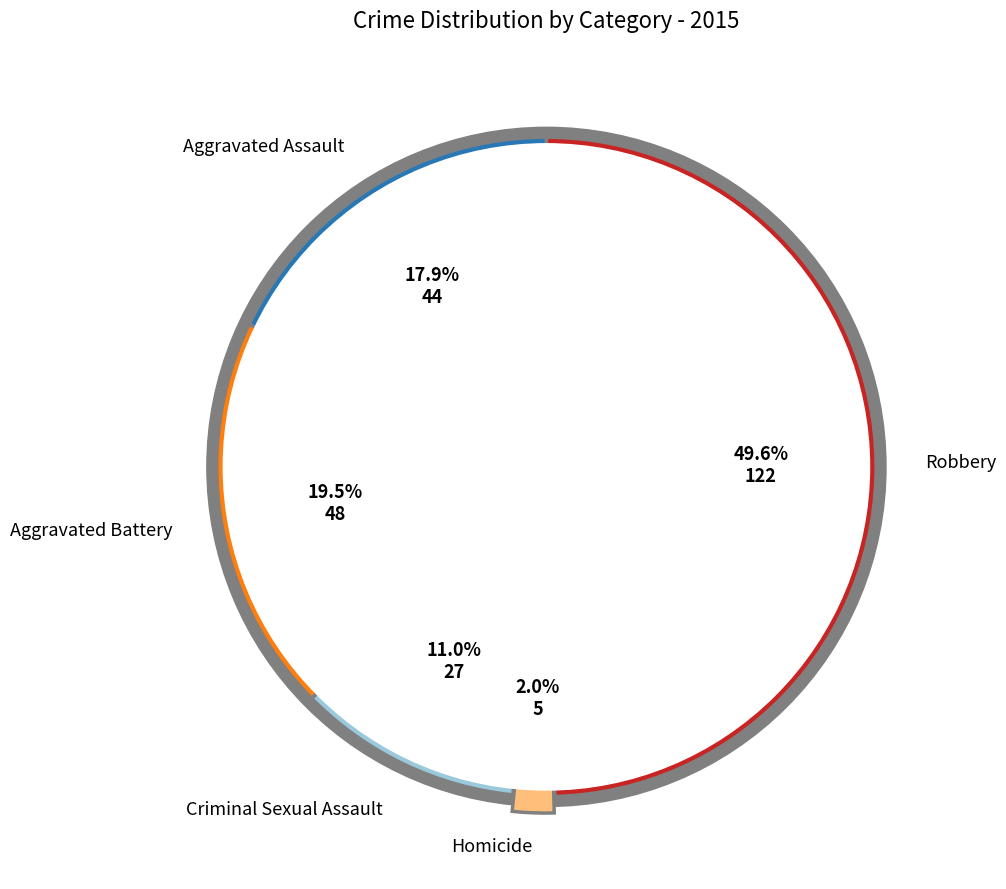

What is the change in value from Homicide to Robbery?

+117